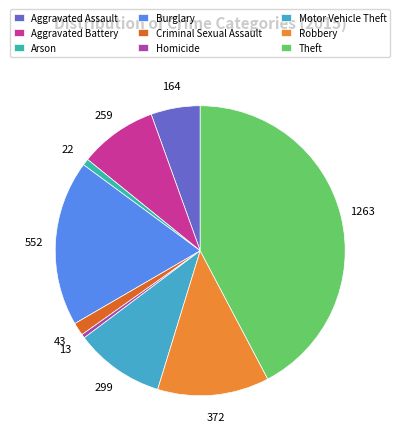

What is the largest slice in the pie chart?

Theft